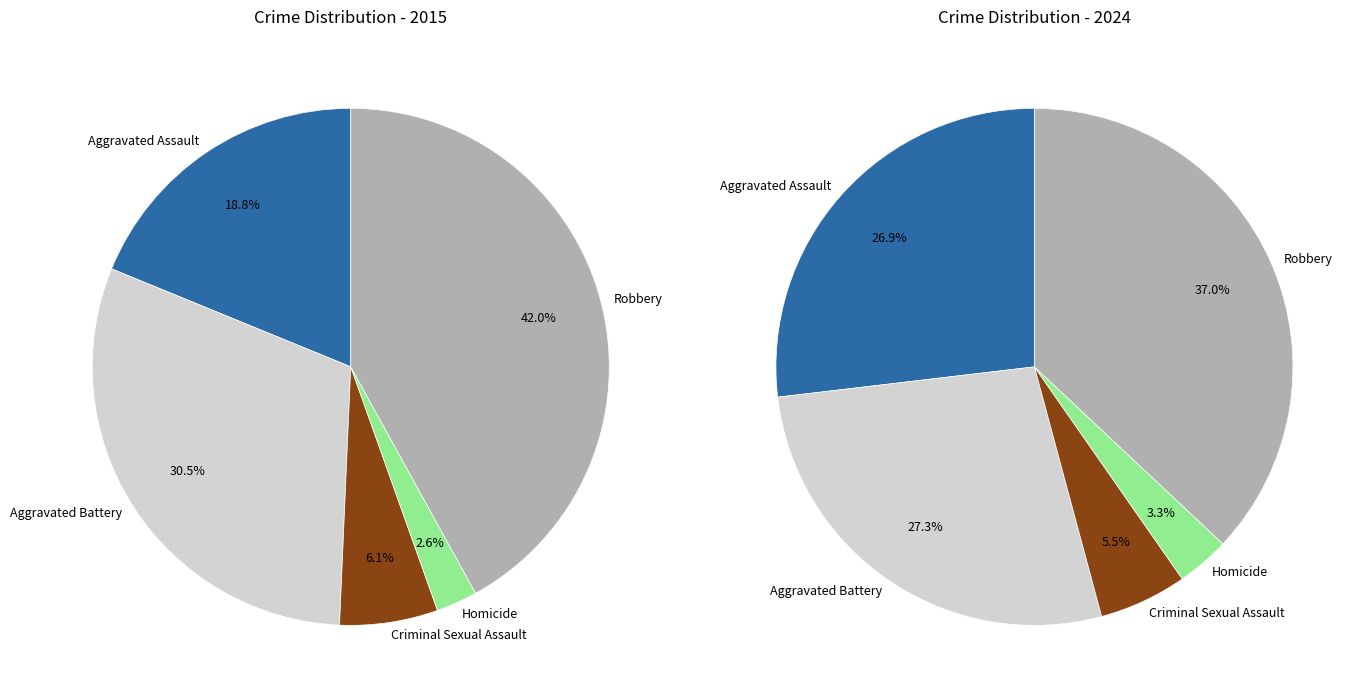

To the nearest percent, what is the combined percentage of 2 and 4?

48%